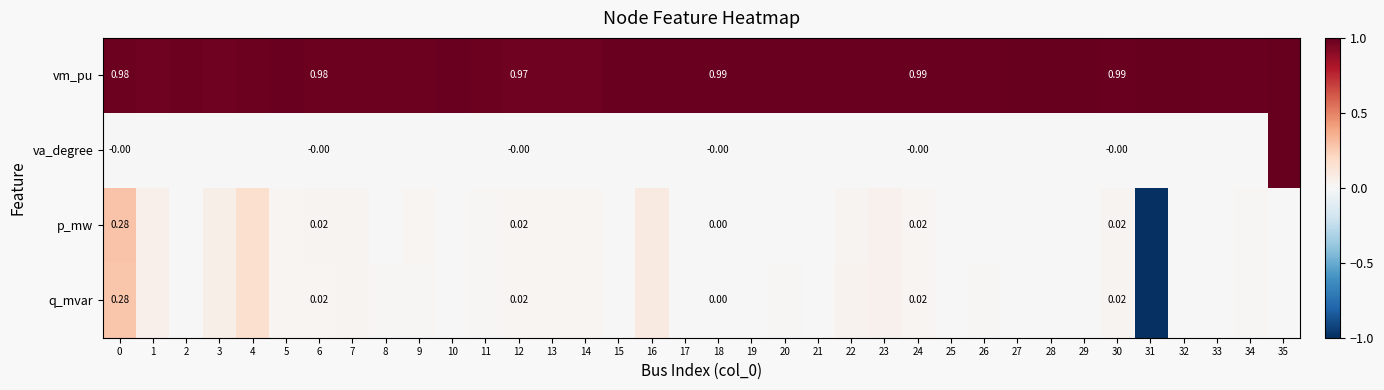

At how many categories does at least one series exceed 0?

36